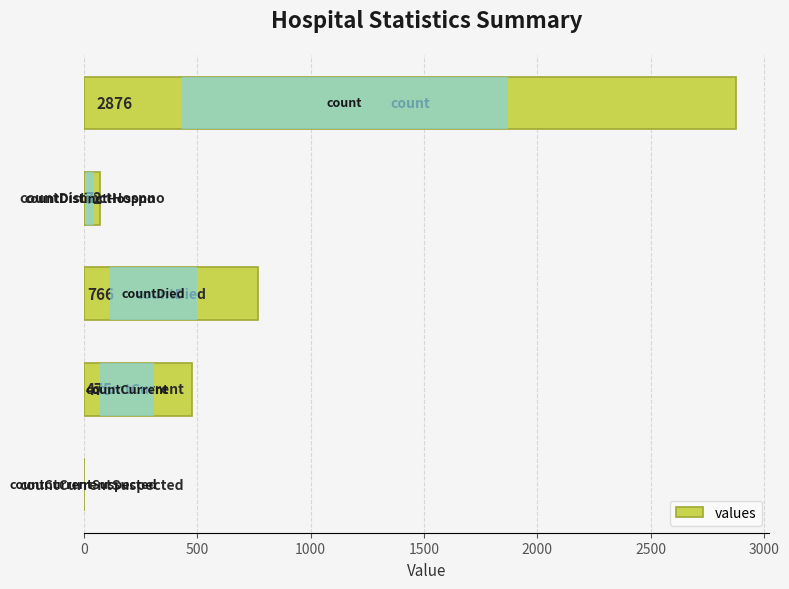

What is the sum of all values?

4189